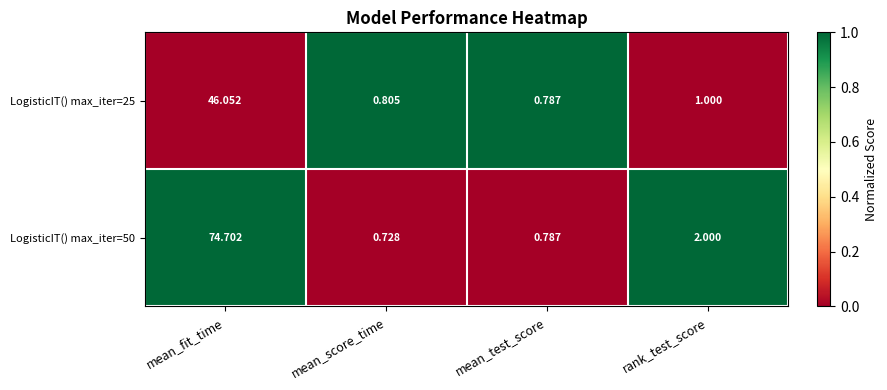

What is the difference between the highest and lowest values at rank_test_score?

1.0